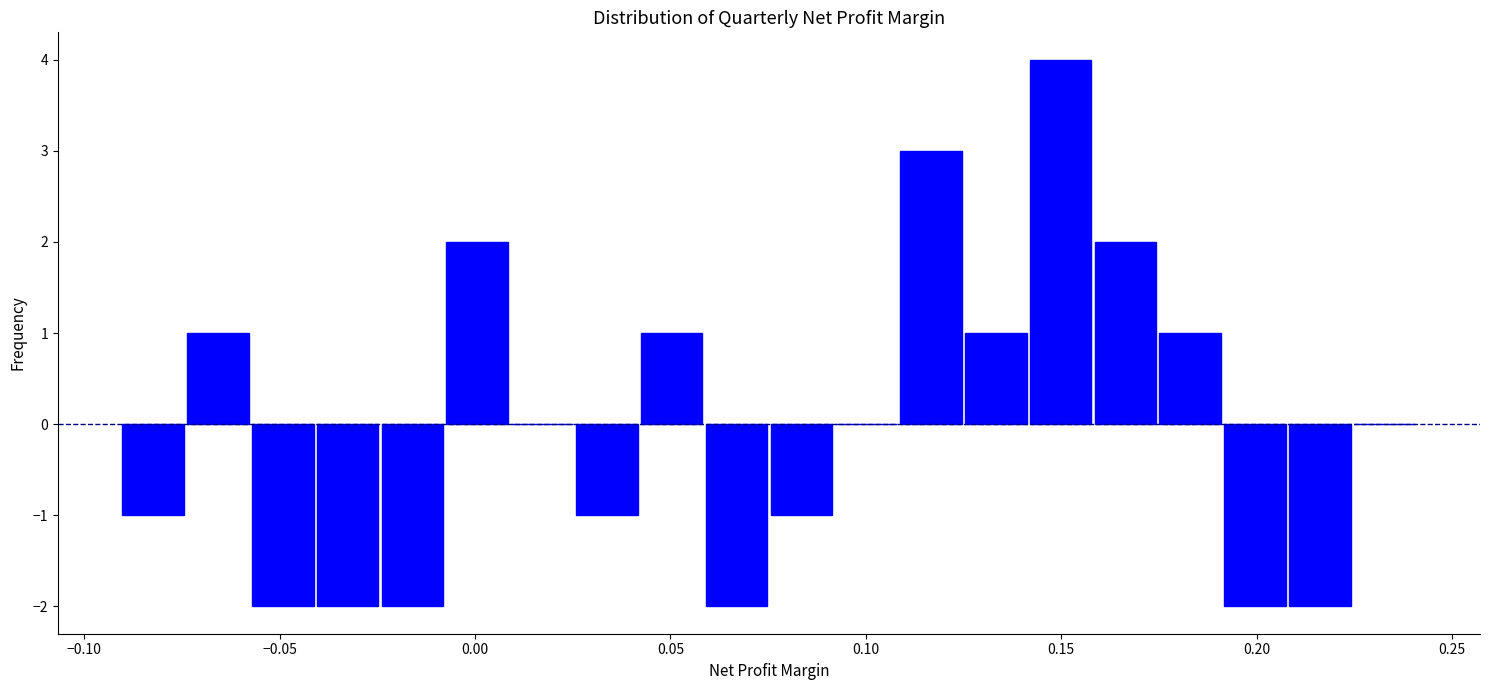

Around what value on the x-axis is the tallest bar? Give the approximate position of its centre, as read against the axis.

0.150